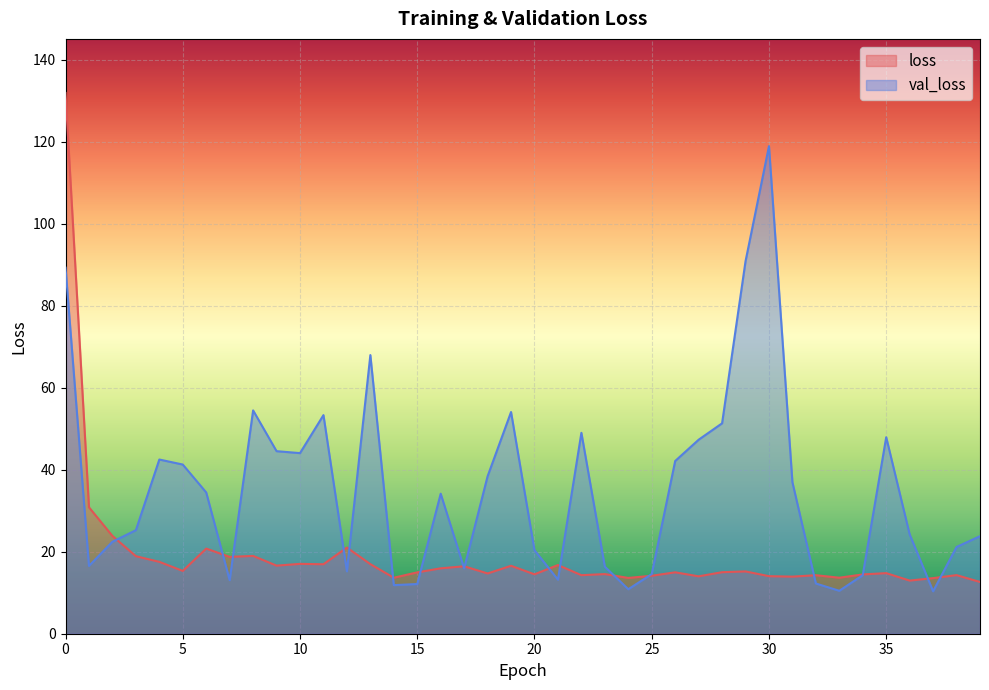

Rank the series by their average value, from highest to lowest.

val_loss, loss